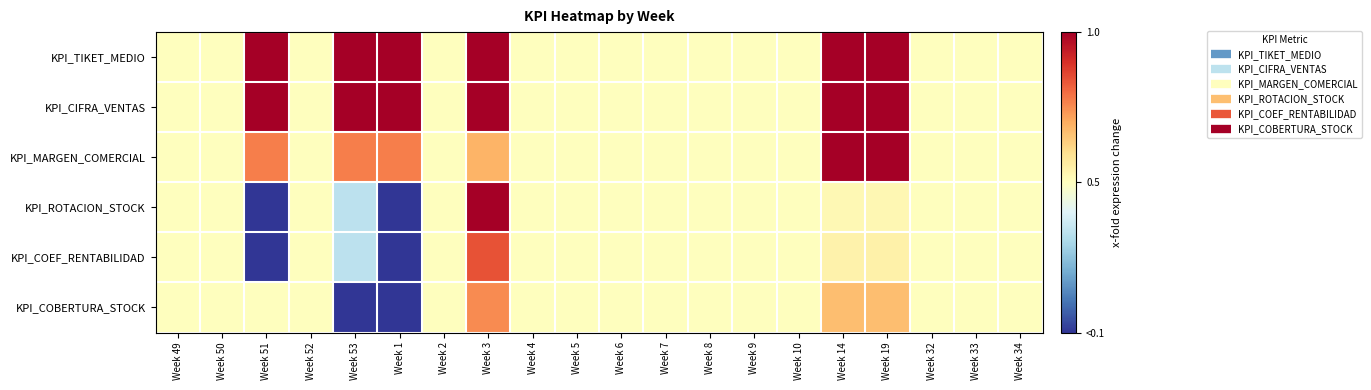

Reading right to left, transcribe all the data shown in this chart.

KPI_TIKET_MEDIO: Week 34=0.0	Week 33=0.0	Week 32=0.0	Week 19=1.0	Week 14=1.0	Week 10=0.0	Week 9=0.0	Week 8=0.0	Week 7=0.0	Week 6=0.0	Week 5=0.0	Week 4=0.0	Week 3=1.0	Week 2=0.0	Week 1=1.0	Week 53=1.0	Week 52=0.0	Week 51=1.0	Week 50=0.0	Week 49=0.0
KPI_CIFRA_VENTAS: Week 34=0.0	Week 33=0.0	Week 32=0.0	Week 19=1.0	Week 14=1.0	Week 10=0.0	Week 9=0.0	Week 8=0.0	Week 7=0.0	Week 6=0.0	Week 5=0.0	Week 4=0.0	Week 3=1.0	Week 2=0.0	Week 1=1.0	Week 53=1.0	Week 52=0.0	Week 51=1.0	Week 50=0.0	Week 49=0.0
KPI_MARGEN_COMERCIAL: Week 34=0.0	Week 33=0.0	Week 32=0.0	Week 19=1.0	Week 14=1.0	Week 10=0.0	Week 9=0.0	Week 8=0.0	Week 7=0.0	Week 6=0.0	Week 5=0.0	Week 4=0.0	Week 3=0.4	Week 2=0.0	Week 1=0.5	Week 53=0.5	Week 52=0.0	Week 51=0.5	Week 50=0.0	Week 49=0.0
KPI_ROTACION_STOCK: Week 34=0.0	Week 33=0.0	Week 32=0.0	Week 19=0.0	Week 14=0.0	Week 10=0.0	Week 9=0.0	Week 8=0.0	Week 7=0.0	Week 6=0.0	Week 5=0.0	Week 4=0.0	Week 3=1.0	Week 2=0.0	Week 1=-1.0	Week 53=-0.3	Week 52=0.0	Week 51=-1.0	Week 50=0.0	Week 49=0.0
KPI_COEF_RENTABILIDAD: Week 34=0.0	Week 33=0.0	Week 32=0.0	Week 19=0.1	Week 14=0.1	Week 10=0.0	Week 9=0.0	Week 8=0.0	Week 7=0.0	Week 6=0.0	Week 5=0.0	Week 4=0.0	Week 3=0.7	Week 2=0.0	Week 1=-1.0	Week 53=-0.3	Week 52=0.0	Week 51=-1.0	Week 50=0.0	Week 49=0.0
KPI_COBERTURA_STOCK: Week 34=0.0	Week 33=0.0	Week 32=0.0	Week 19=0.3	Week 14=0.3	Week 10=0.0	Week 9=0.0	Week 8=0.0	Week 7=0.0	Week 6=0.0	Week 5=0.0	Week 4=0.0	Week 3=0.5	Week 2=0.0	Week 1=-1.0	Week 53=-1.0	Week 52=0.0	Week 51=0.0	Week 50=0.0	Week 49=0.0